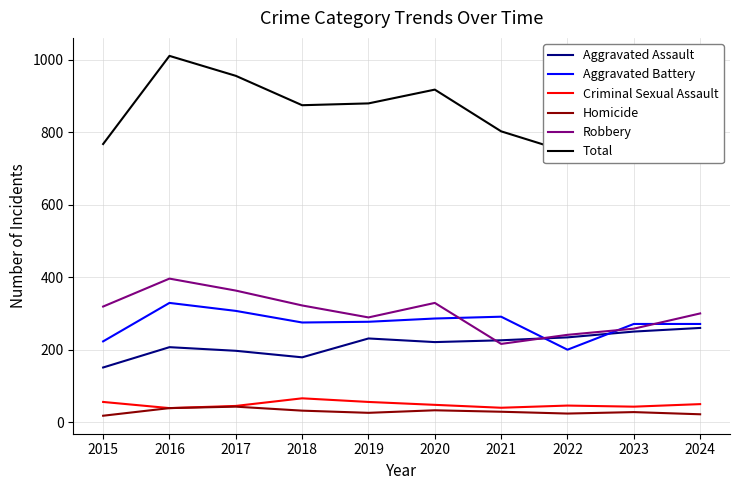

True or false: Criminal Sexual Assault and Homicide intersect in this chart.

False